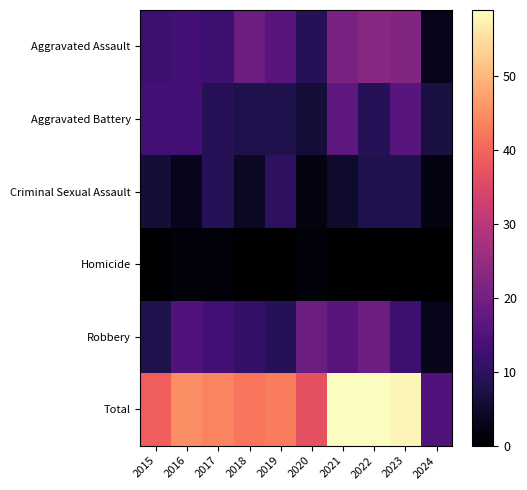

Reading left to right, what are all the values shown in this chart?

Aggravated Assault: 2015=12	2016=13	2017=12	2018=19	2019=16	2020=9	2021=21	2022=23	2023=22	2024=3
Aggravated Battery: 2015=13	2016=13	2017=9	2018=8	2019=8	2020=6	2021=17	2022=9	2023=16	2024=7
Criminal Sexual Assault: 2015=6	2016=3	2017=9	2018=4	2019=10	2020=2	2021=5	2022=8	2023=8	2024=2
Homicide: 2015=0	2016=1	2017=1	2018=0	2019=0	2020=1	2021=0	2022=0	2023=0	2024=0
Robbery: 2015=8	2016=15	2017=13	2018=11	2019=9	2020=19	2021=16	2022=19	2023=12	2024=3
Total: 2015=39	2016=45	2017=44	2018=42	2019=43	2020=37	2021=59	2022=59	2023=58	2024=15